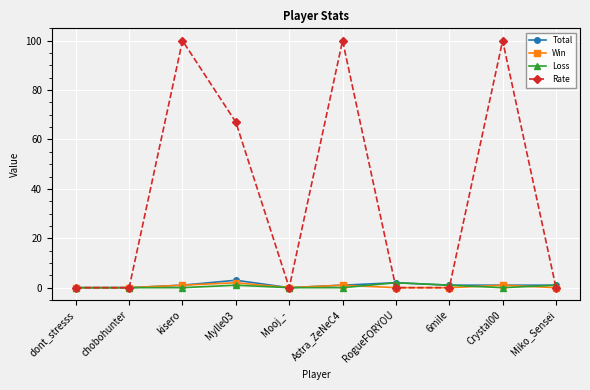

What is the sum of the Total values at 6mile and Crystal00?

2